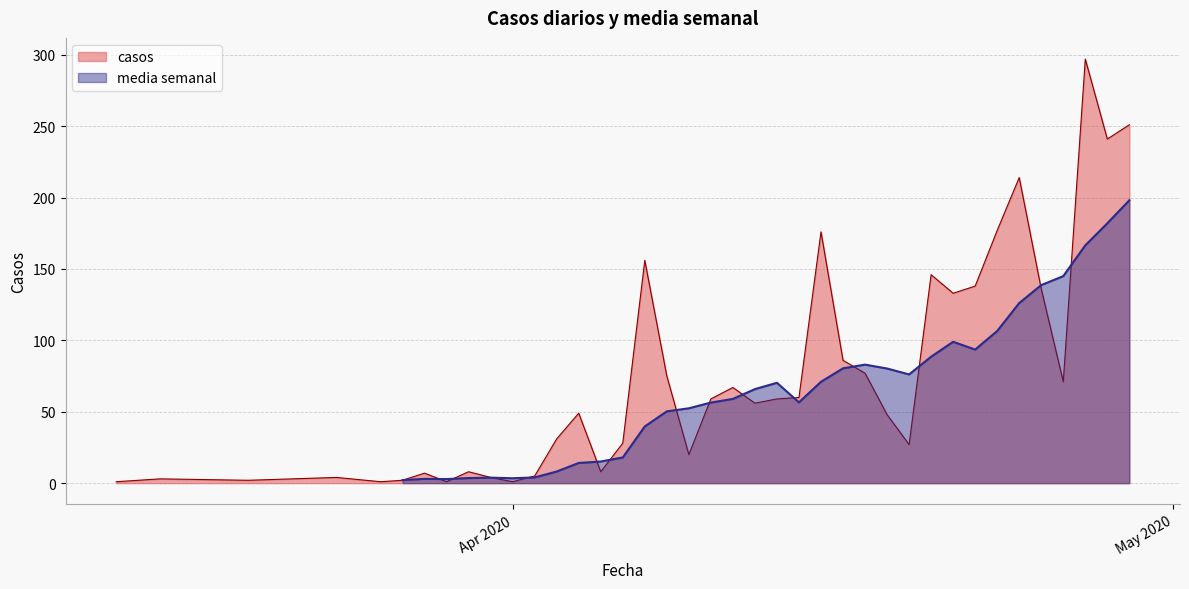

What is the smallest value displayed?

1